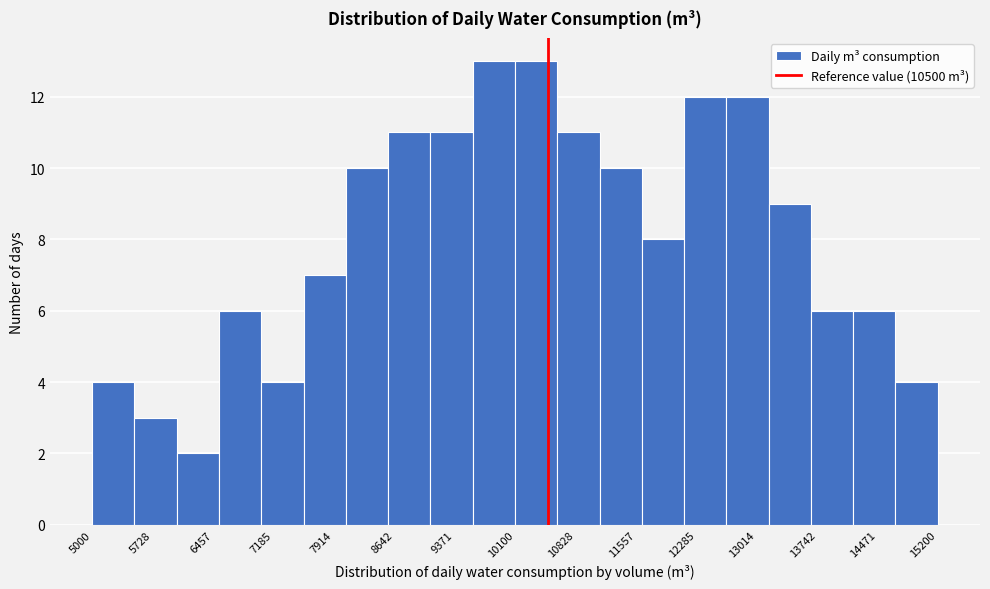

Reading left to right, transcribe this chart: for each bar, give the range it covers on the x-axis and its height. Neither the bar edges nor the heights are printed on the chart, so give them approximately, as read against the axes.

5000 to 5510: 4
5510 to 6020: 3
6020 to 6530: 2
6530 to 7040: 6
7040 to 7550: 4
7550 to 8060: 7
8060 to 8570: 10
8570 to 9080: 11
9080 to 9590: 11
9590 to 10100: 13
10100 to 10610: 13
10610 to 11120: 11
11120 to 11630: 10
11630 to 12140: 8
12140 to 12650: 12
12650 to 13160: 12
13160 to 13670: 9
13670 to 14180: 6
14180 to 14690: 6
14690 to 15200: 4